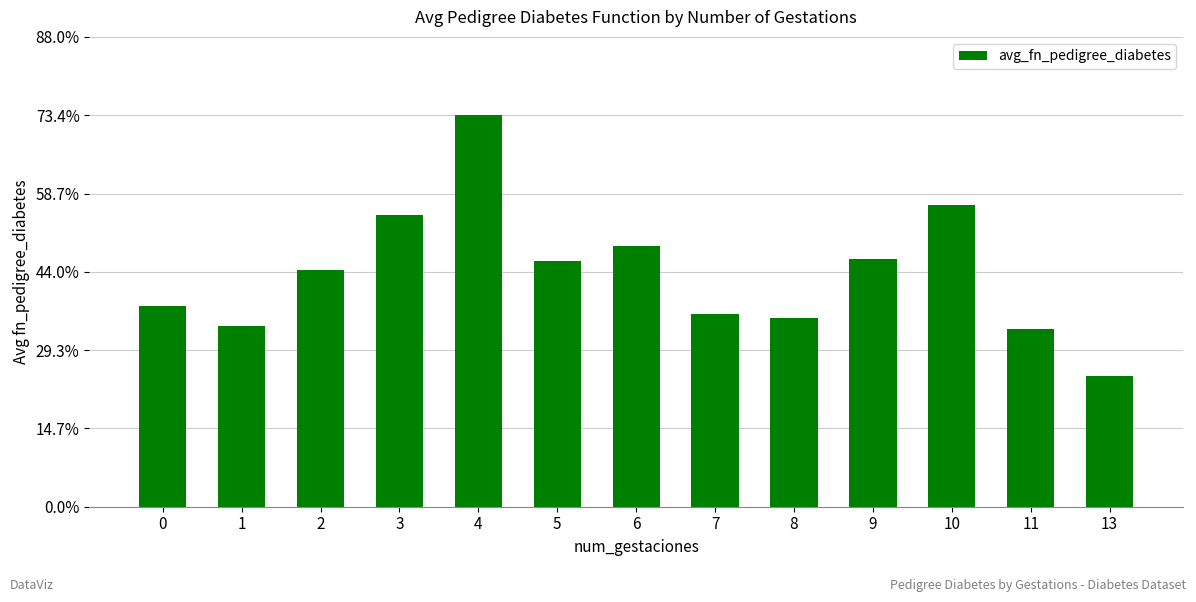

List the labels in order of value, smallest first.

13, 11, 1, 8, 7, 0, 2, 5, 9, 6, 3, 10, 4